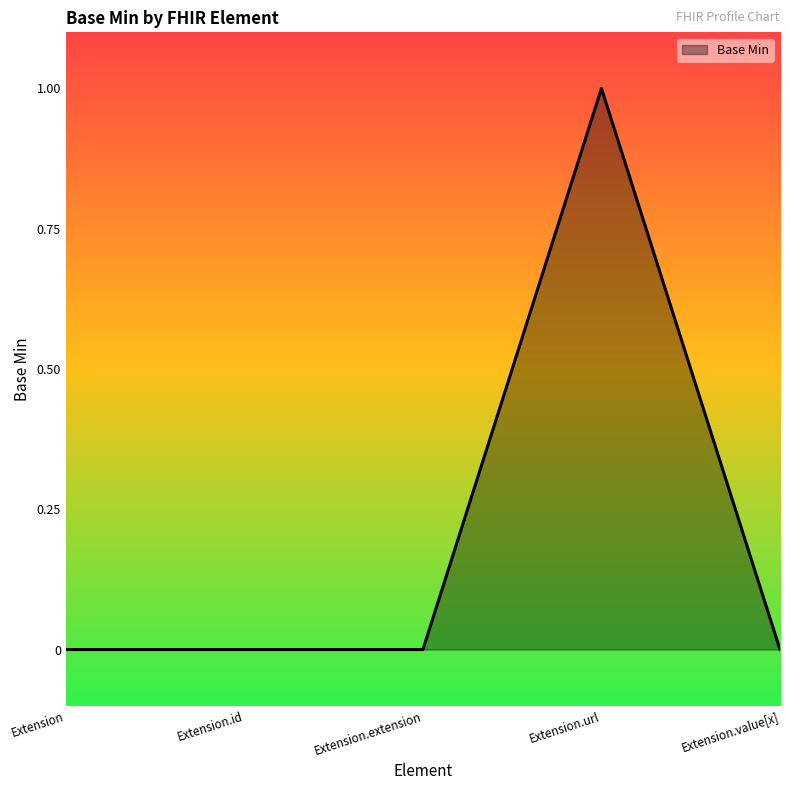

What is the change in value from Extension.id to Extension.url?

+1